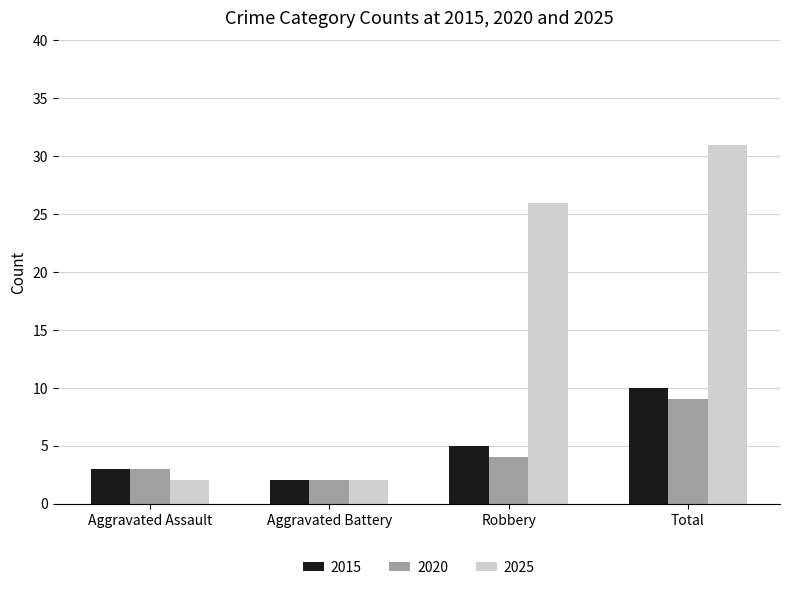

What is the difference between the maximum and minimum values in the 2020 series?

7